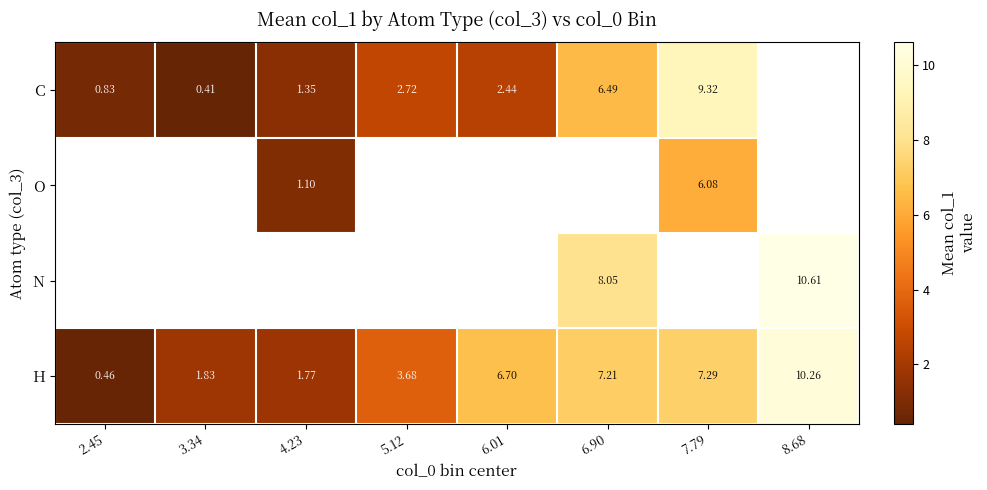

Is the value of H at 2.45 greater than the value of C at 4.23?

No